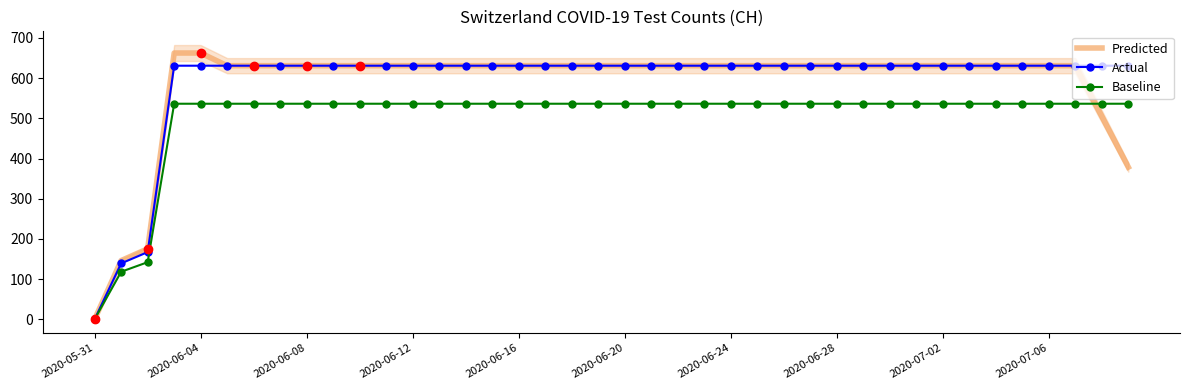

What are all the series names shown in the legend?

Predicted, Actual, Baseline